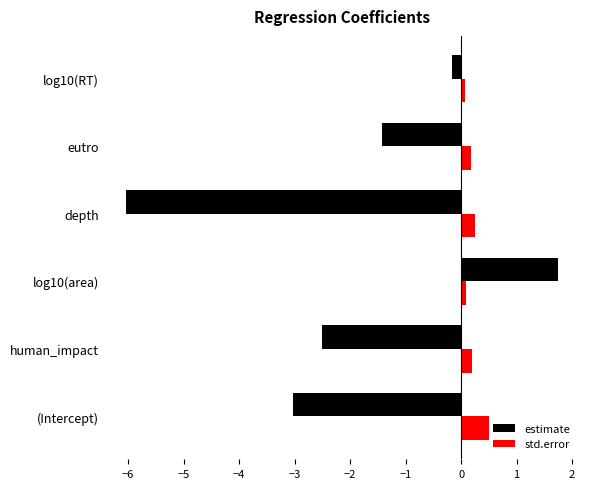

Which series has the largest range (max minus min)?

estimate